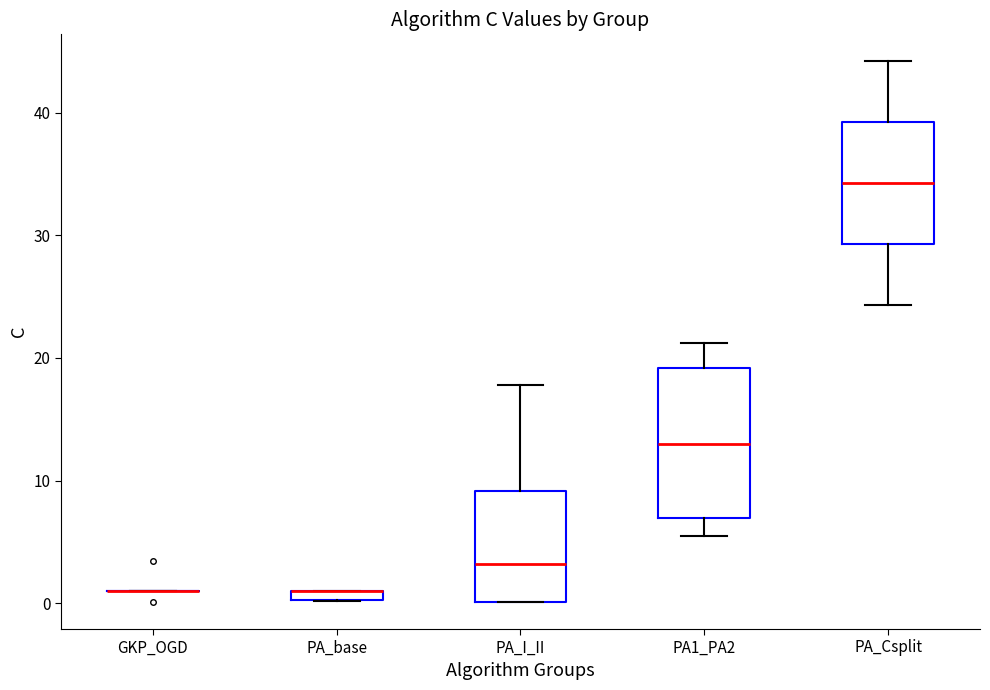

Which box is the tallest, from its lower edge to its upper edge?

PA1_PA2